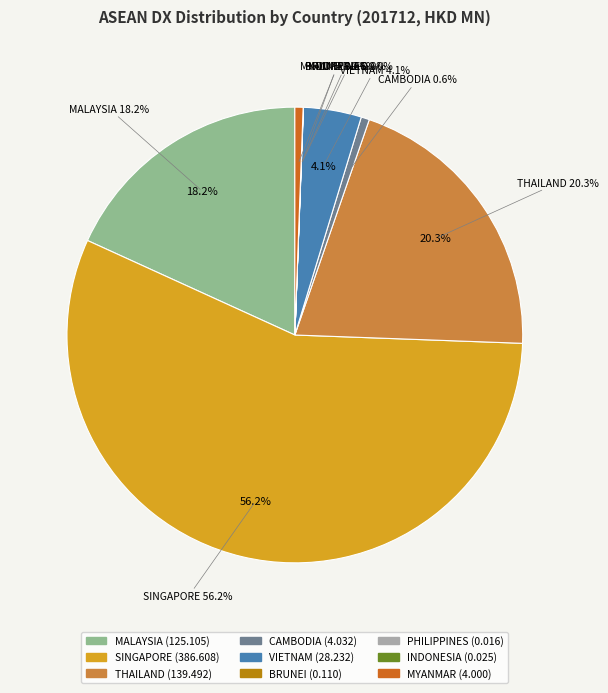

To the nearest percent, what portion does MYANMAR represent?

1%